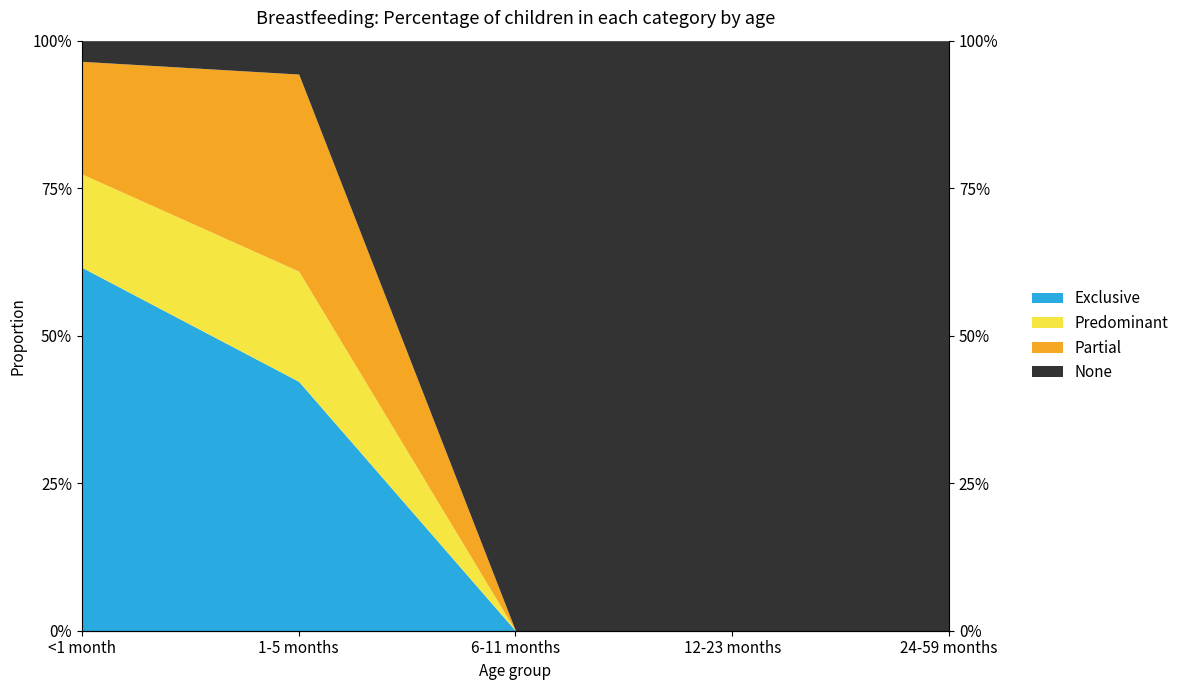

What is the difference between the maximum and minimum values in the Exclusive series?

0.6